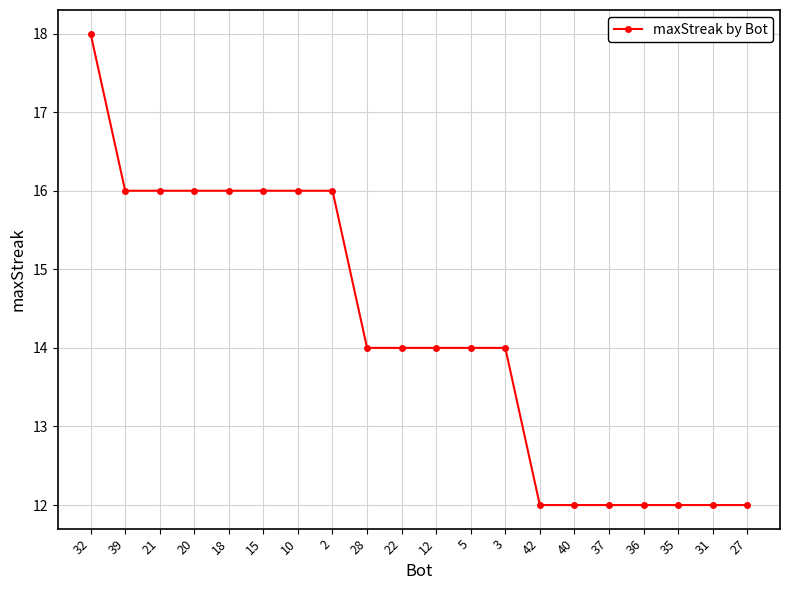

The value at 12 is 14. True or false?

True